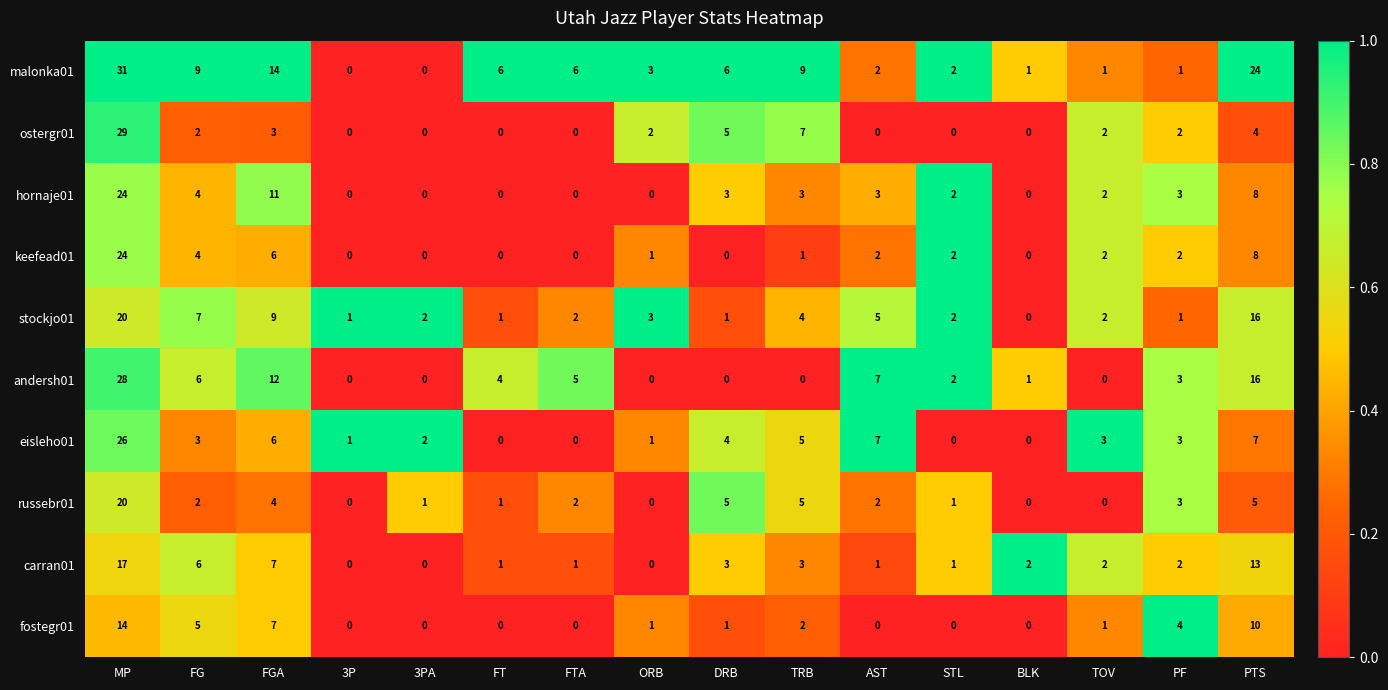

What is the maximum value for andersh01?

28